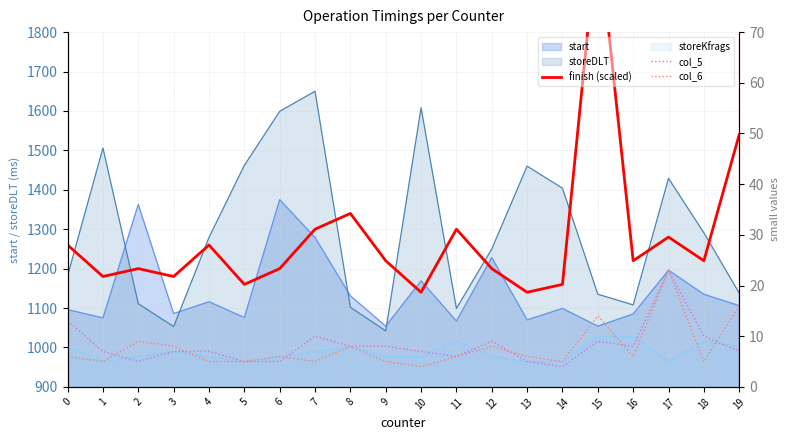

True or false: col_5 has a value of 10 at 7.

True